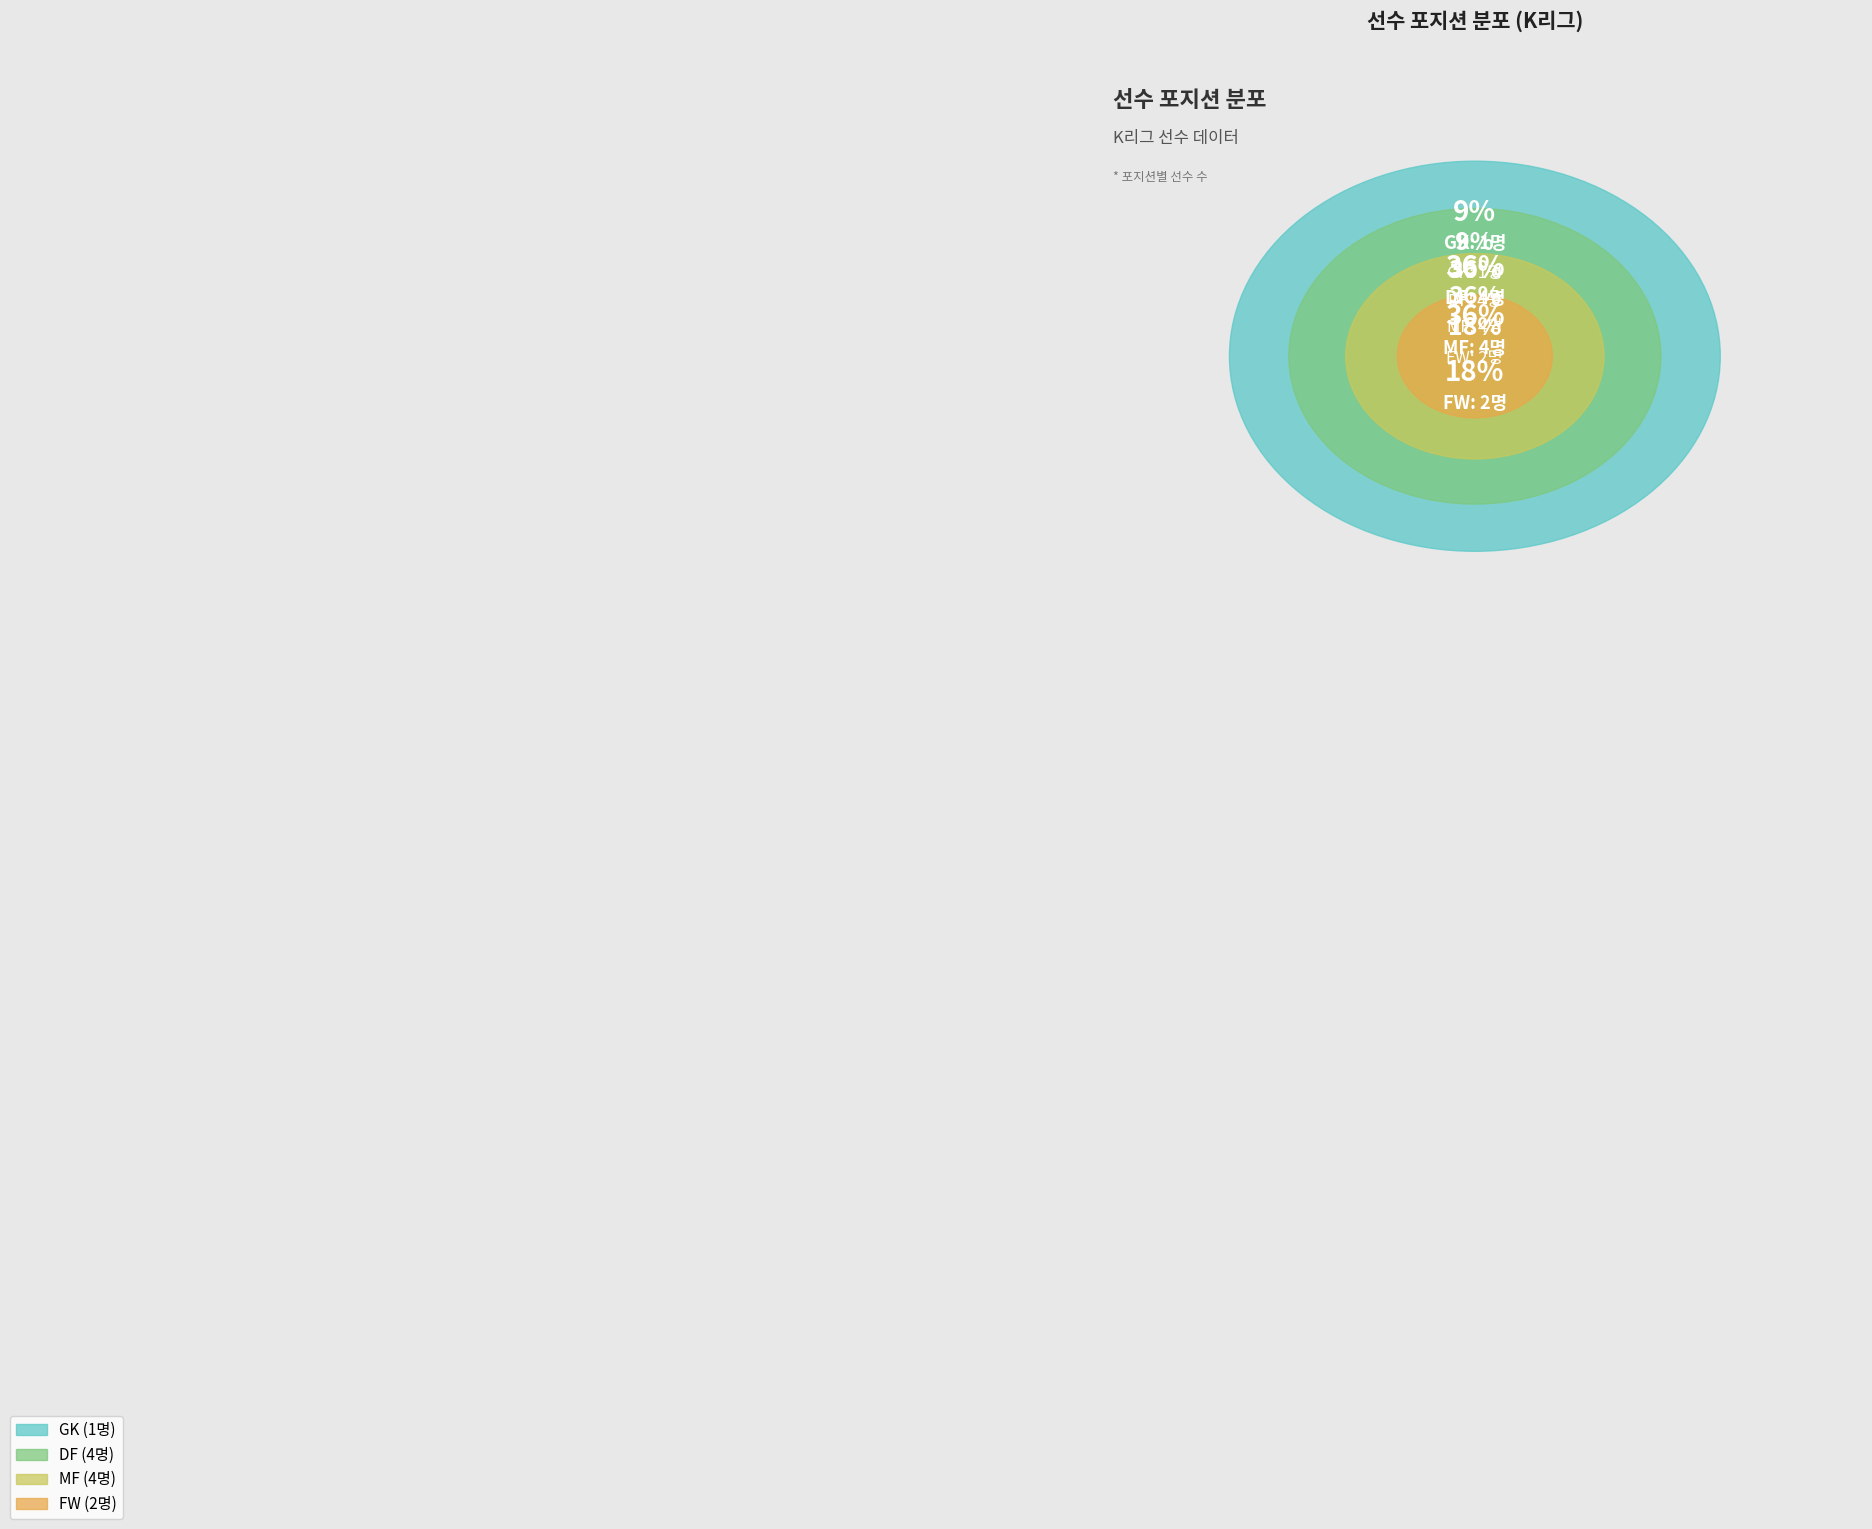

Which has a higher value, GK or FW?

FW